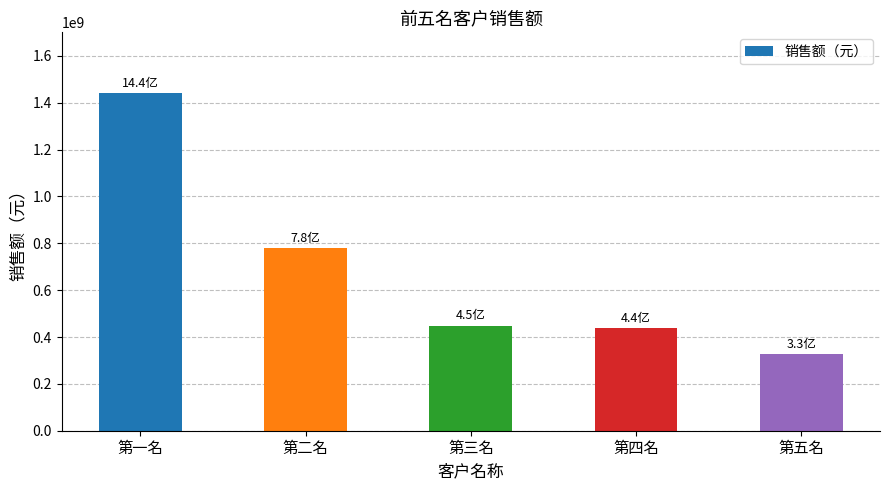

How many data points are above 448658409?

3